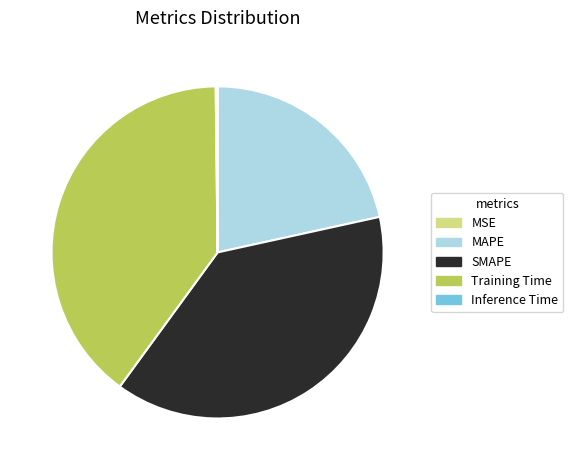

Is it true that MAPE is 22% of the pie?

True